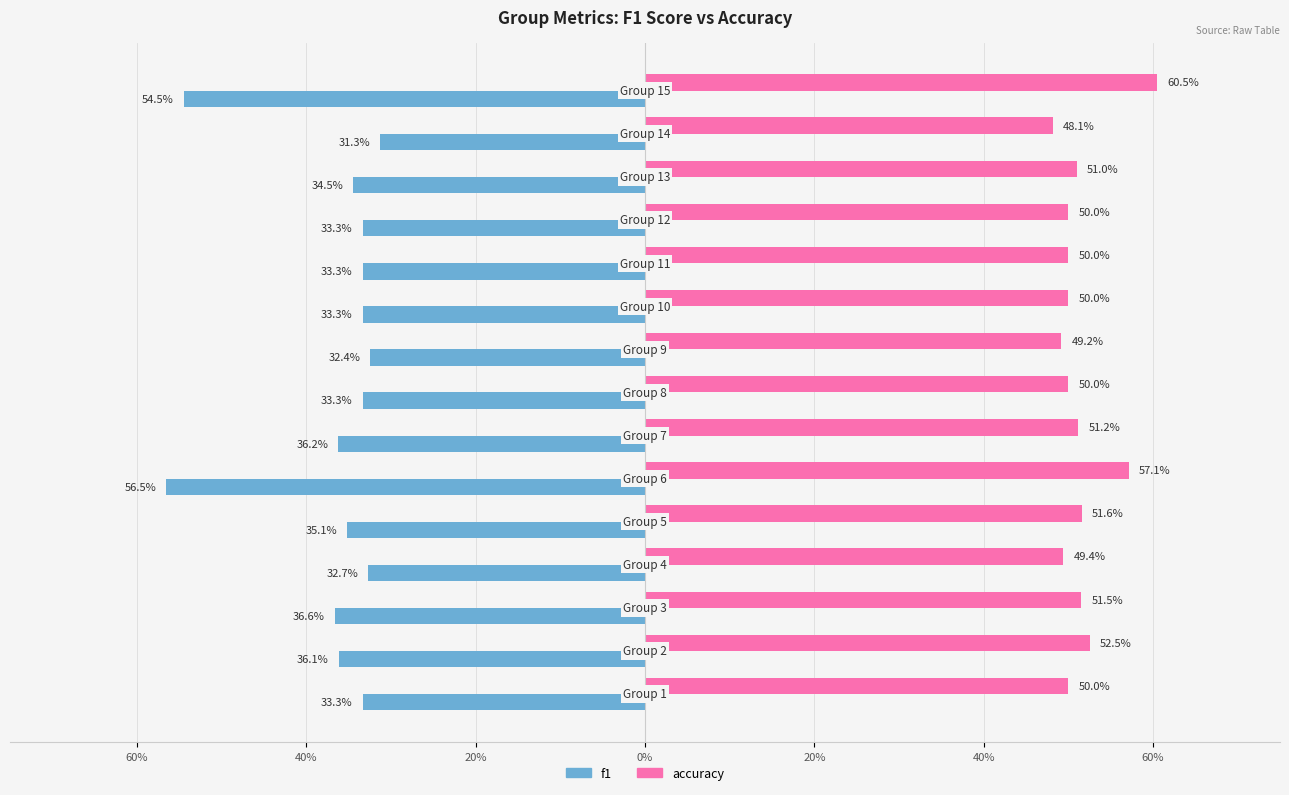

What are all the series names shown in the legend?

f1, accuracy